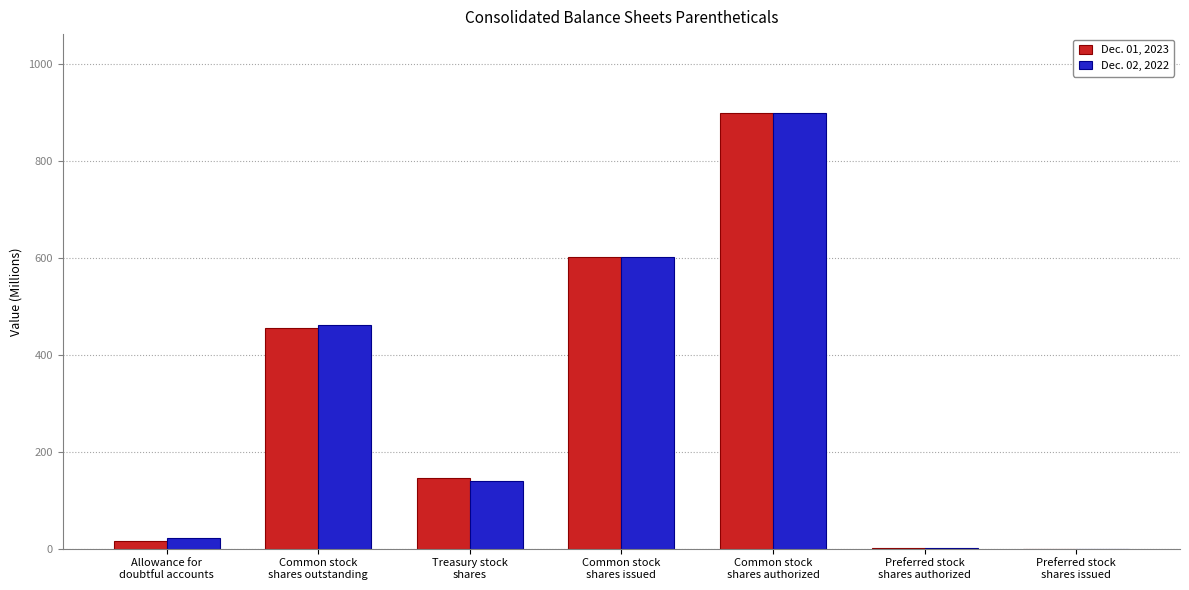

Are the bars horizontal?

No